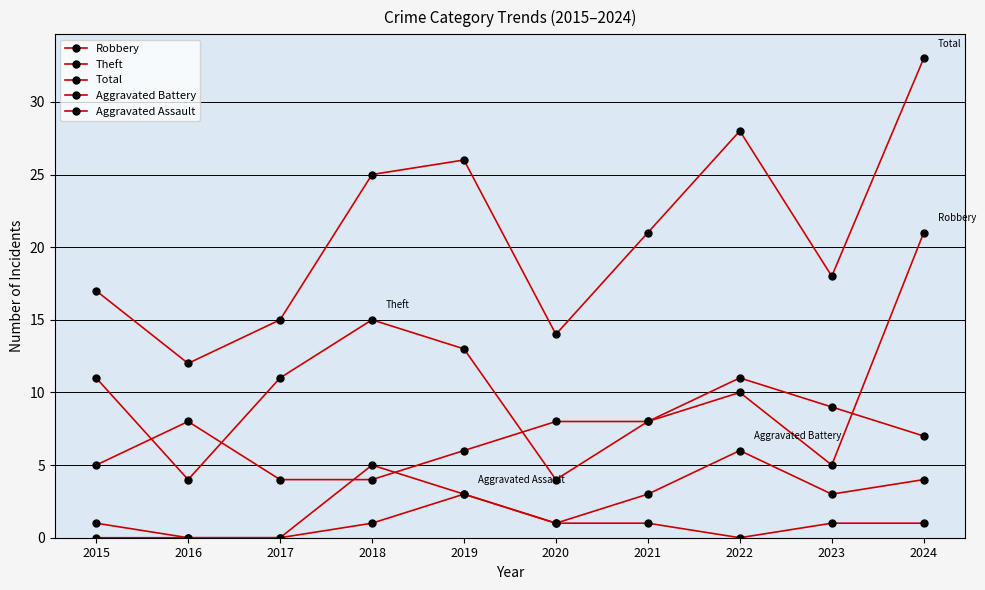

Which category has the lowest value in the Aggravated Battery series?

2016